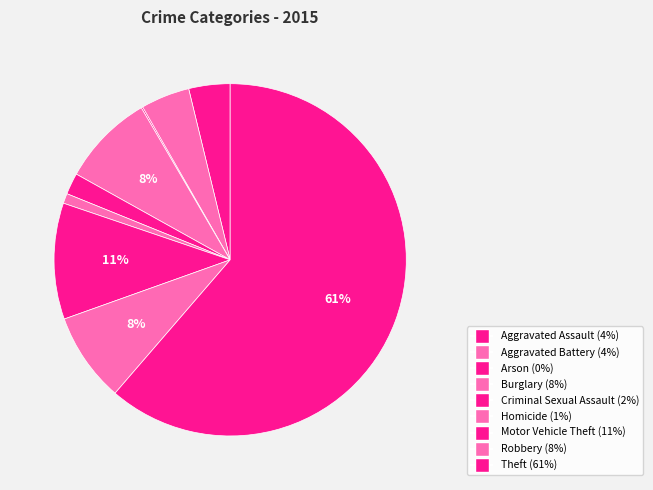

What is the largest slice in the pie chart?

Theft